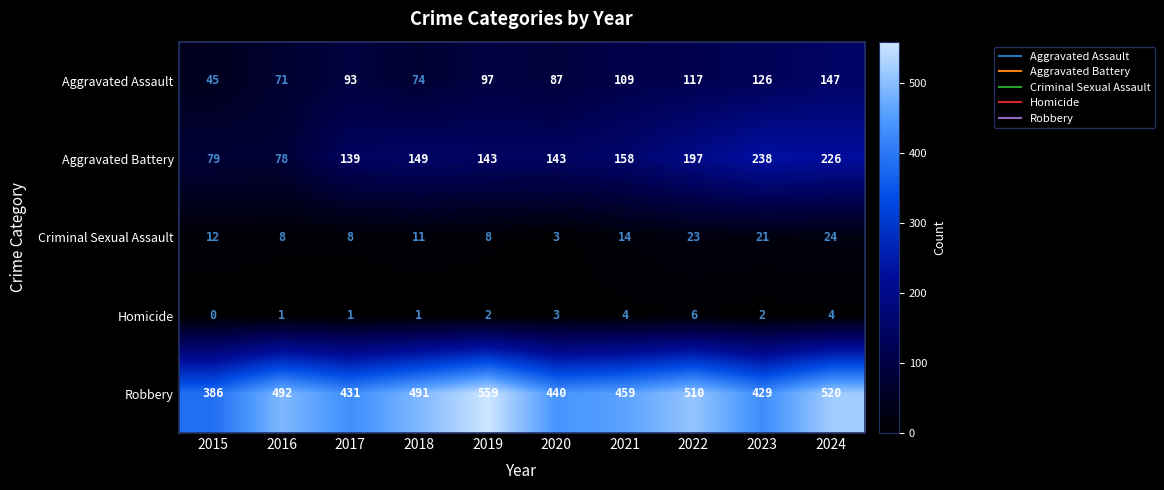

The Aggravated Assault series shows 45 at 2024. True or false?

False